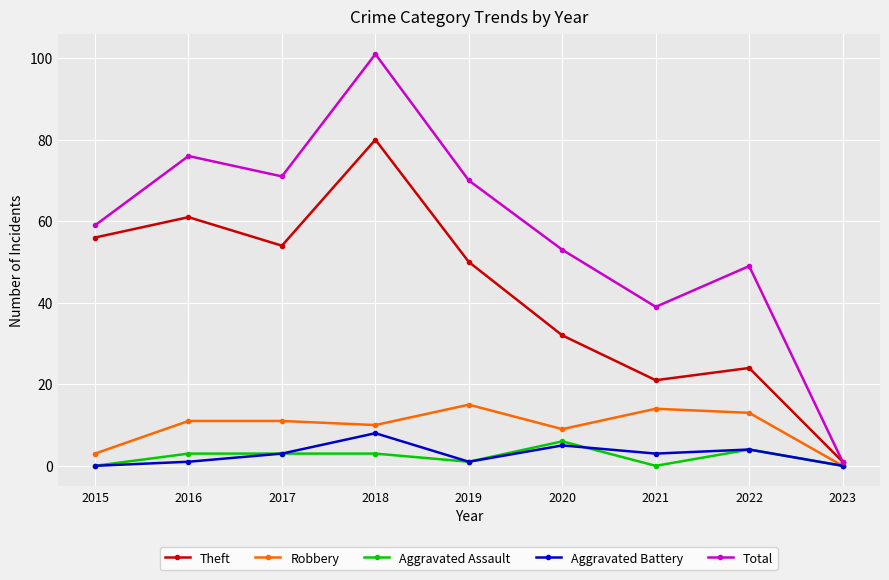

At which category does Theft reach its first local valley?

2017